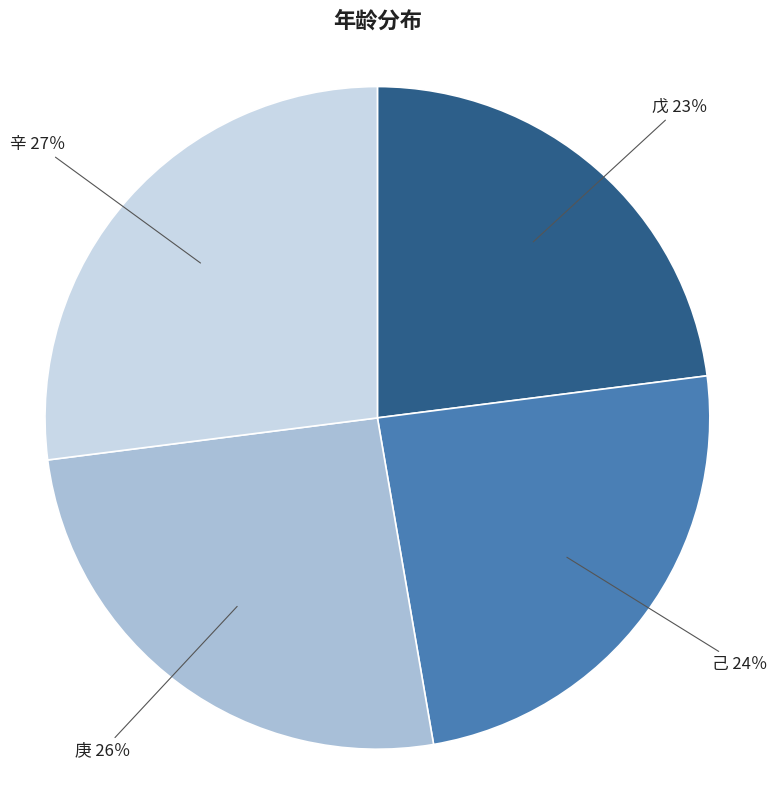

What is the largest slice in the pie chart?

辛